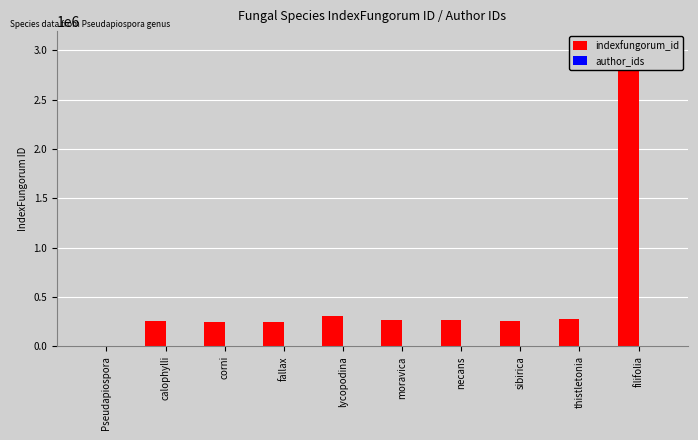

Reading right to left, list all the values displayed in this chart.

indexfungorum_id: 3040464	280226	254699	272083	271662	304330	252090	251595	259424	4404
author_ids: 0	0	0	0	0	0	0	0	0	0